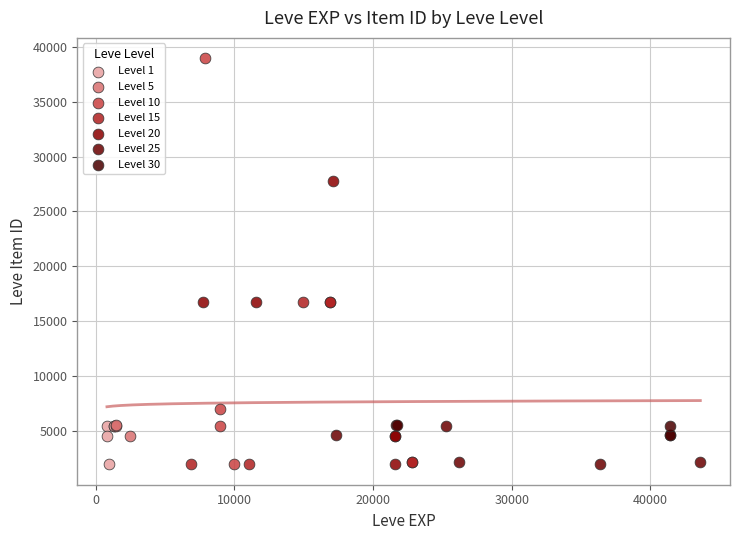

Which series has the largest Y range (max minus min)?

Level 10